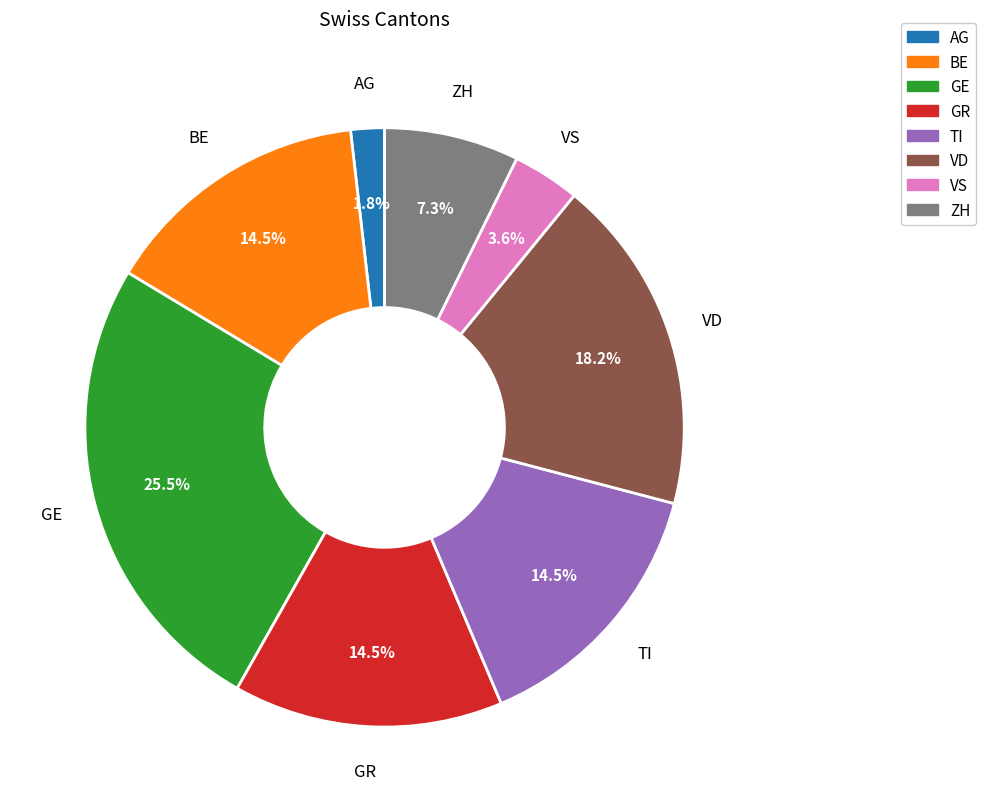

Does any single category account for the majority?

No